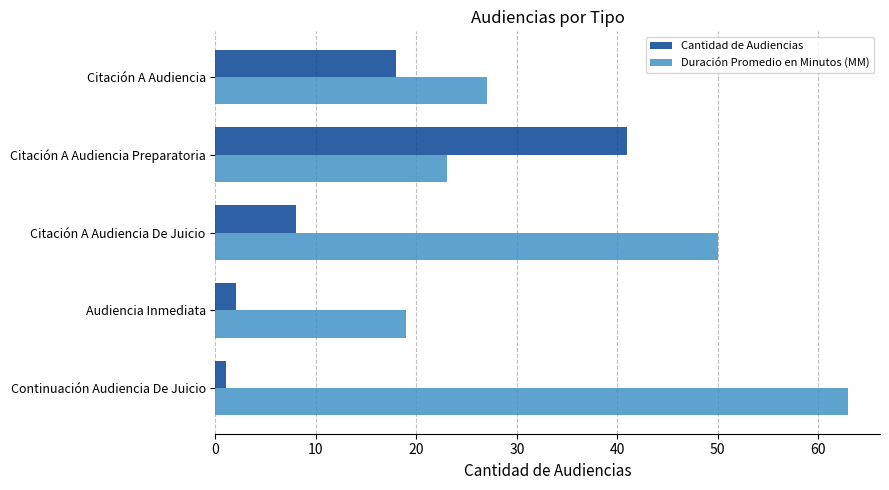

True or false: Cantidad de Audiencias has a value of 18 at Citación A Audiencia.

True